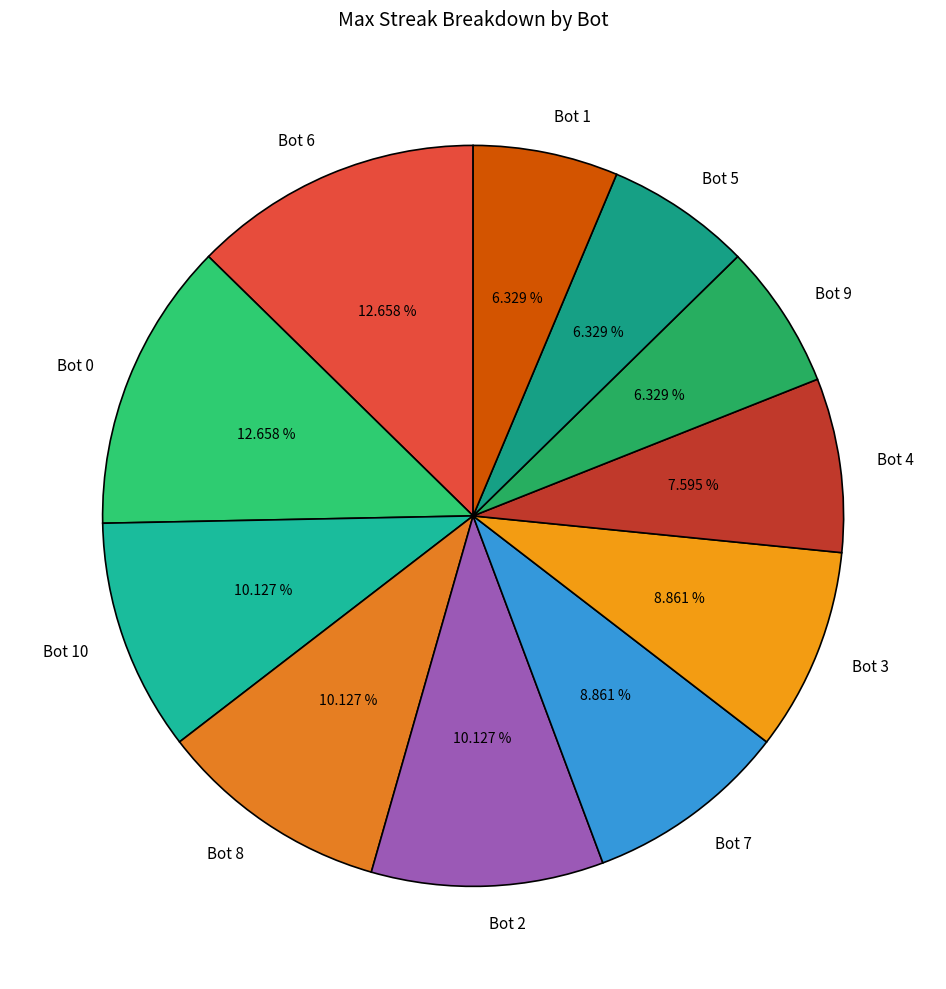

What percentage is the Bot 3 slice, to the nearest percent?

9%